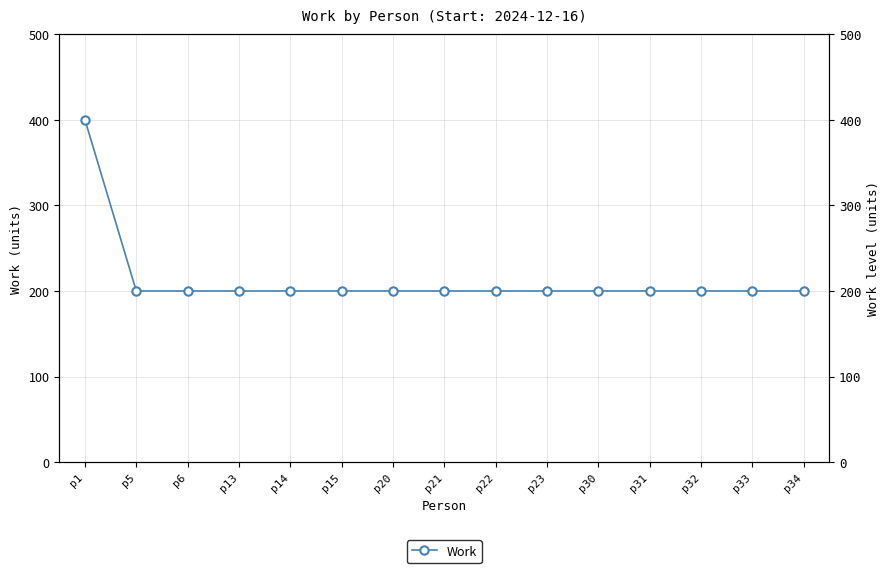

Is this an area chart (filled region under the line)?

No